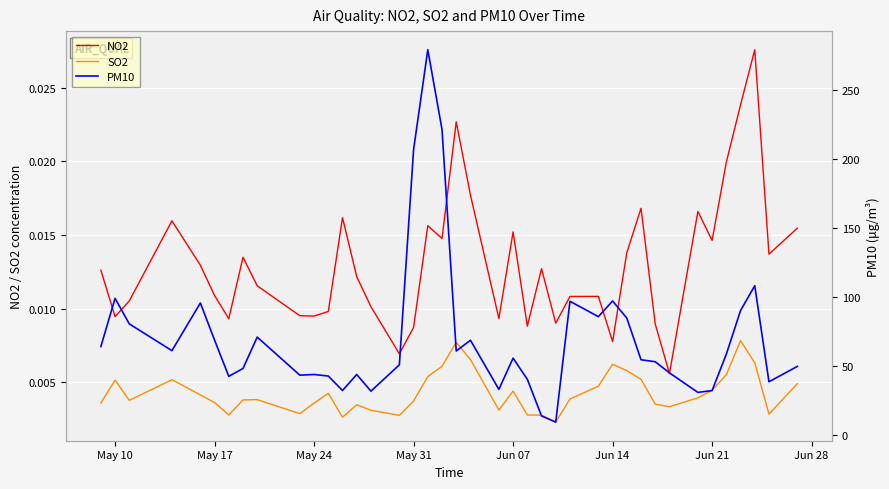

True or false: NO2 and SO2 cross at least once.

False